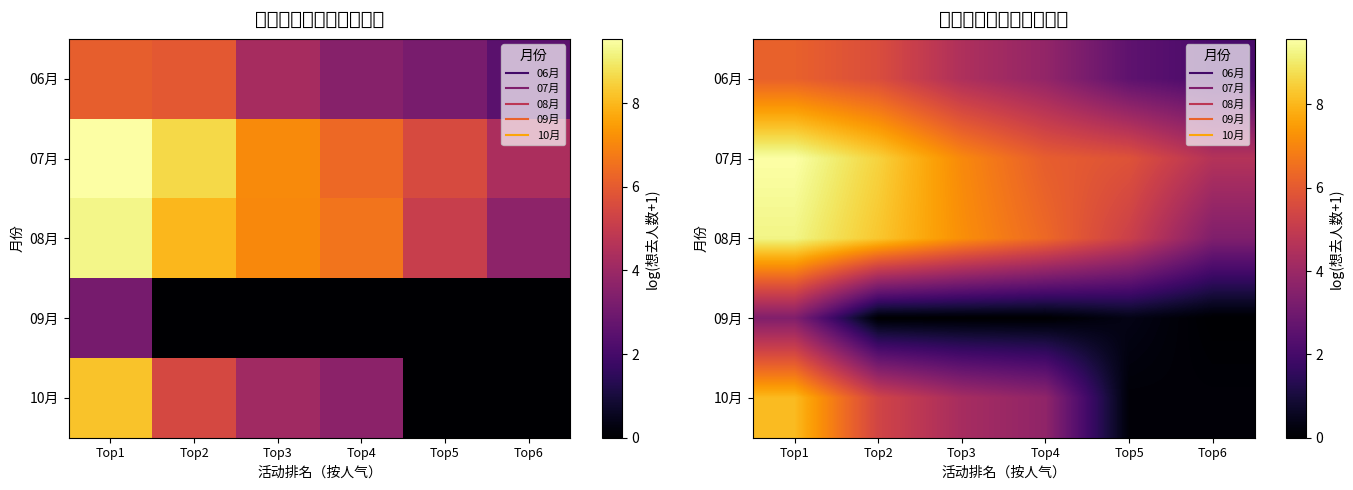

Is it true that 08月 equals 2.1 at Top4?

False